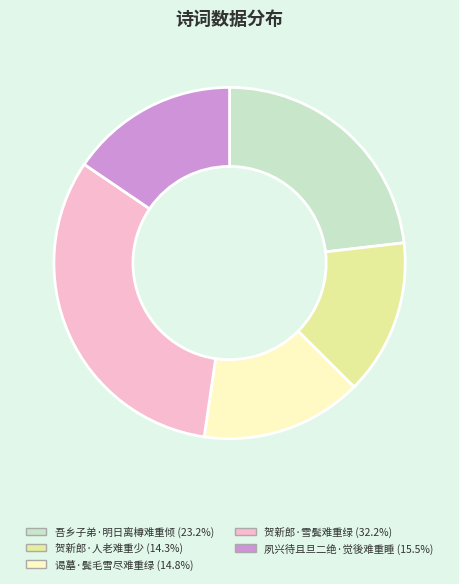

Does 吾乡子弟·明日离樽难重倾 represent more than half of the total?

No